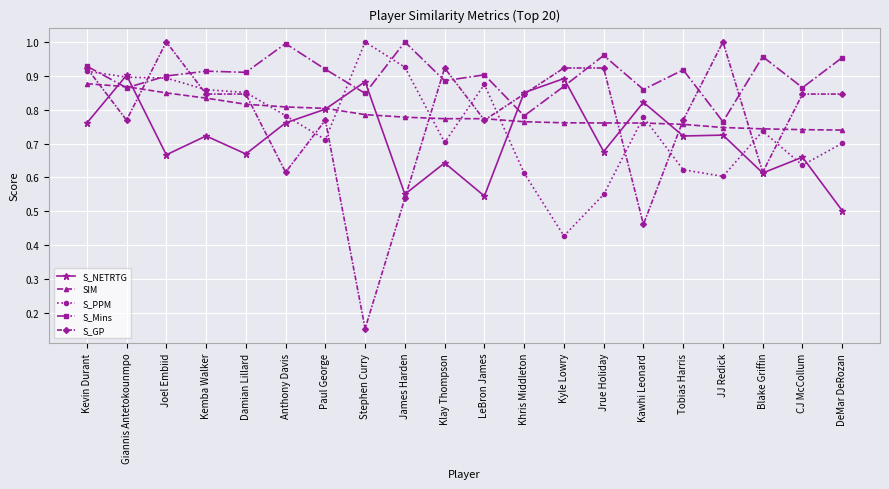

Where is the first local maximum for S_NETRTG?

Giannis Antetokounmpo